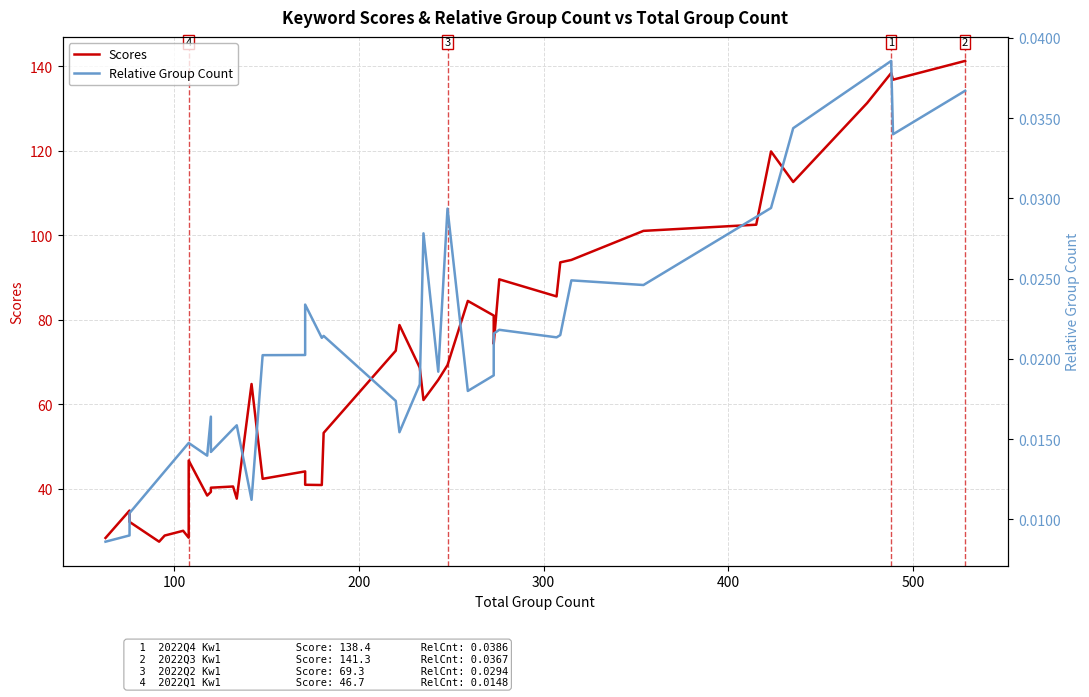

What is the maximum value shown in the chart?

141.3